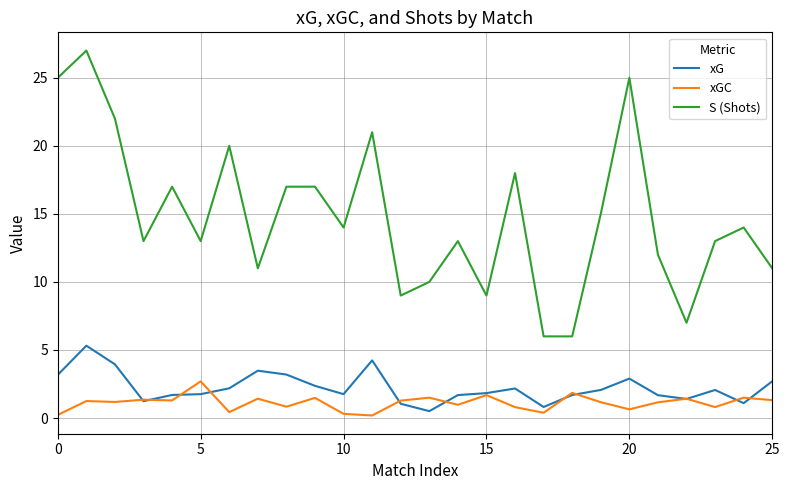

Does the chart have visible grid lines?

Yes